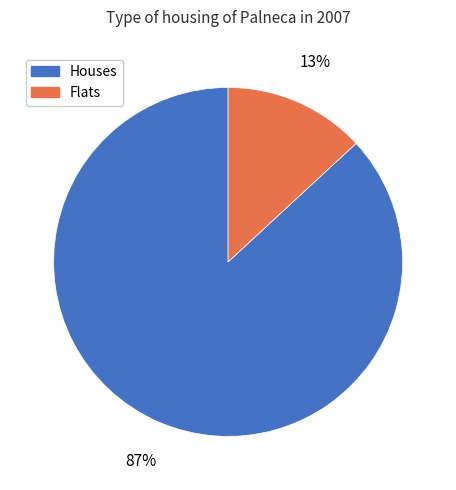

True or false: Houses accounts for 87% of the total.

True